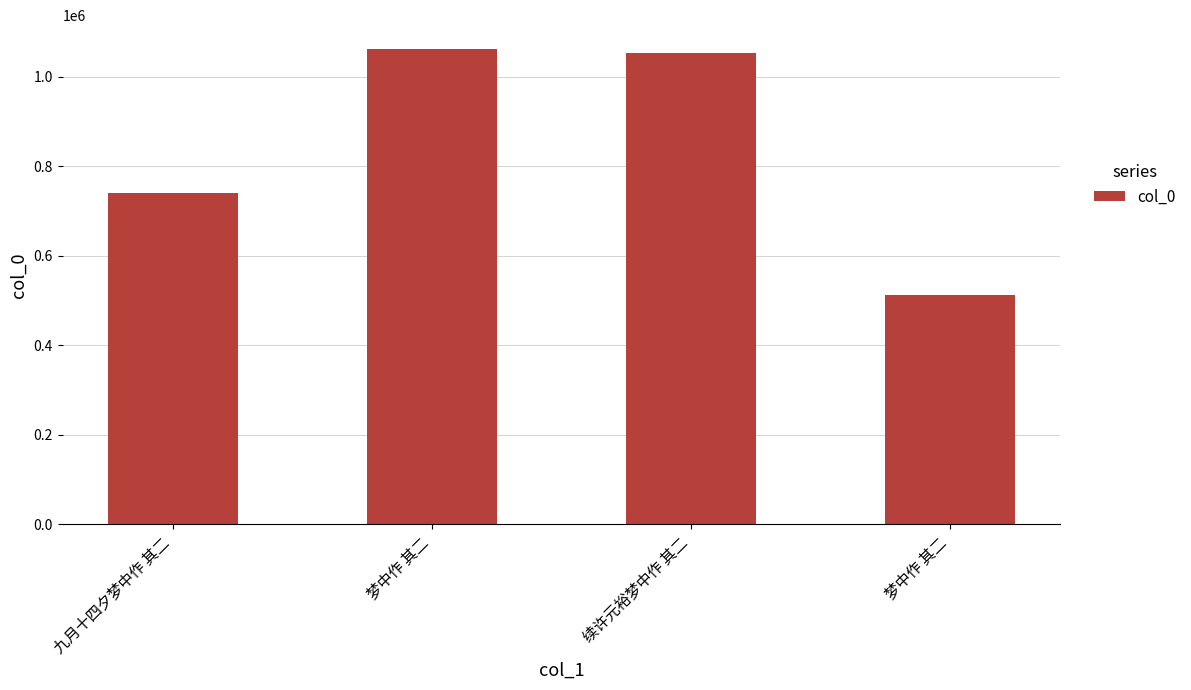

Reading right to left, transcribe all the data shown in this chart.

511520	1053507	1062245	741215